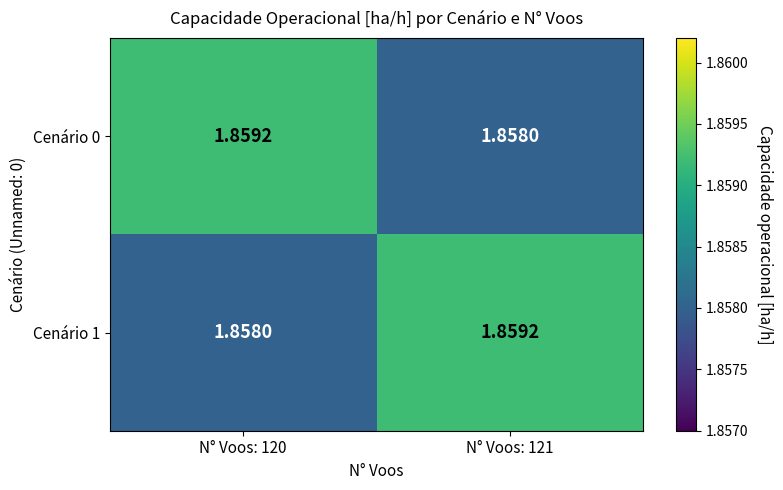

Reading left to right, list all the values displayed in this chart.

Cenário 0: N° Voos: 120=1.9	N° Voos: 121=1.9
Cenário 1: N° Voos: 120=1.9	N° Voos: 121=1.9